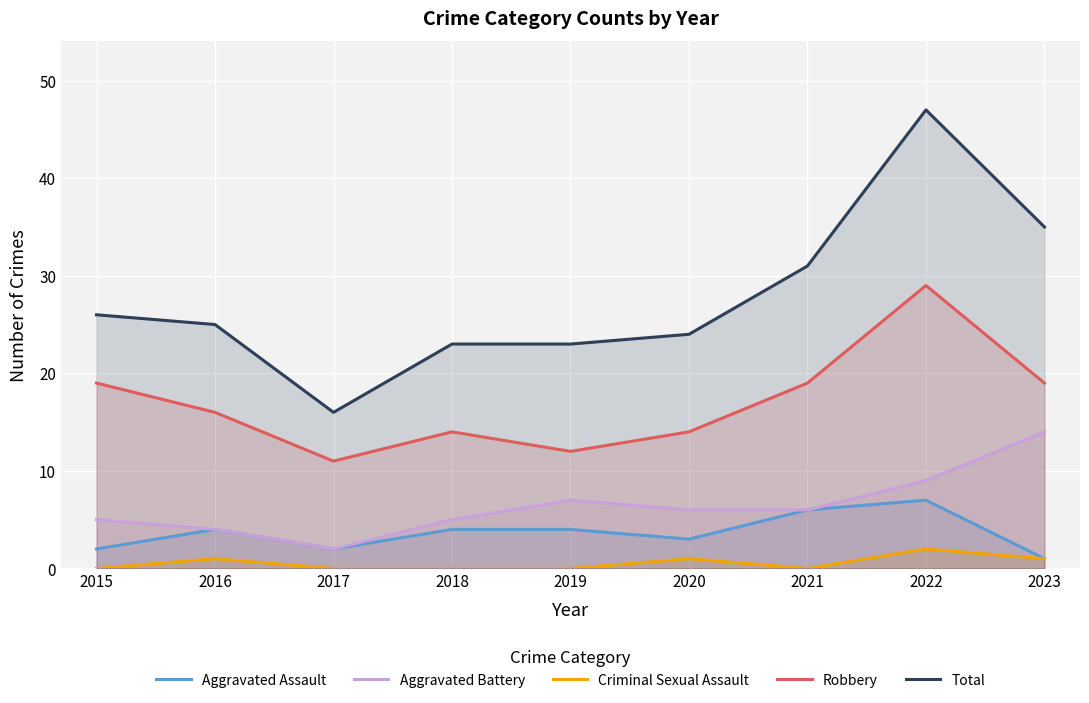

Between 2019 and 2021, which is larger?

2021